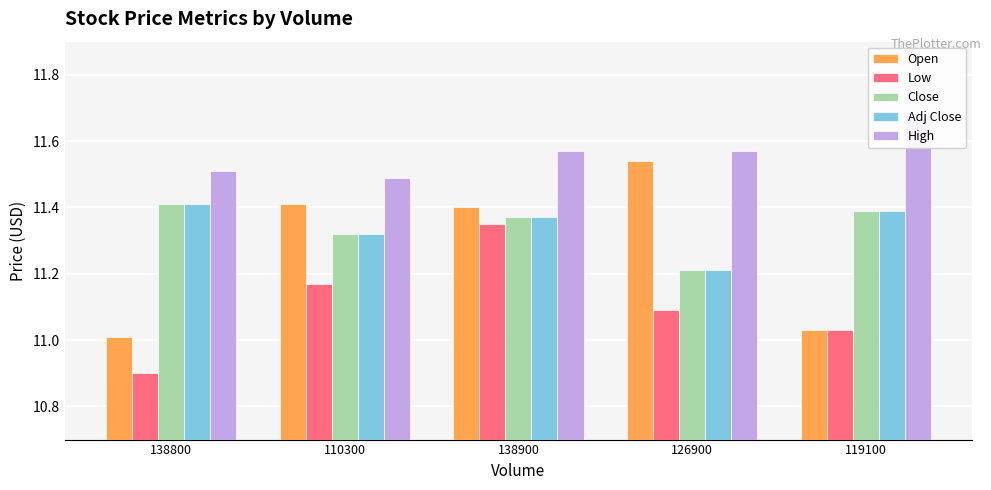

True or false: Open has a value of 4.9 at 110300.

False